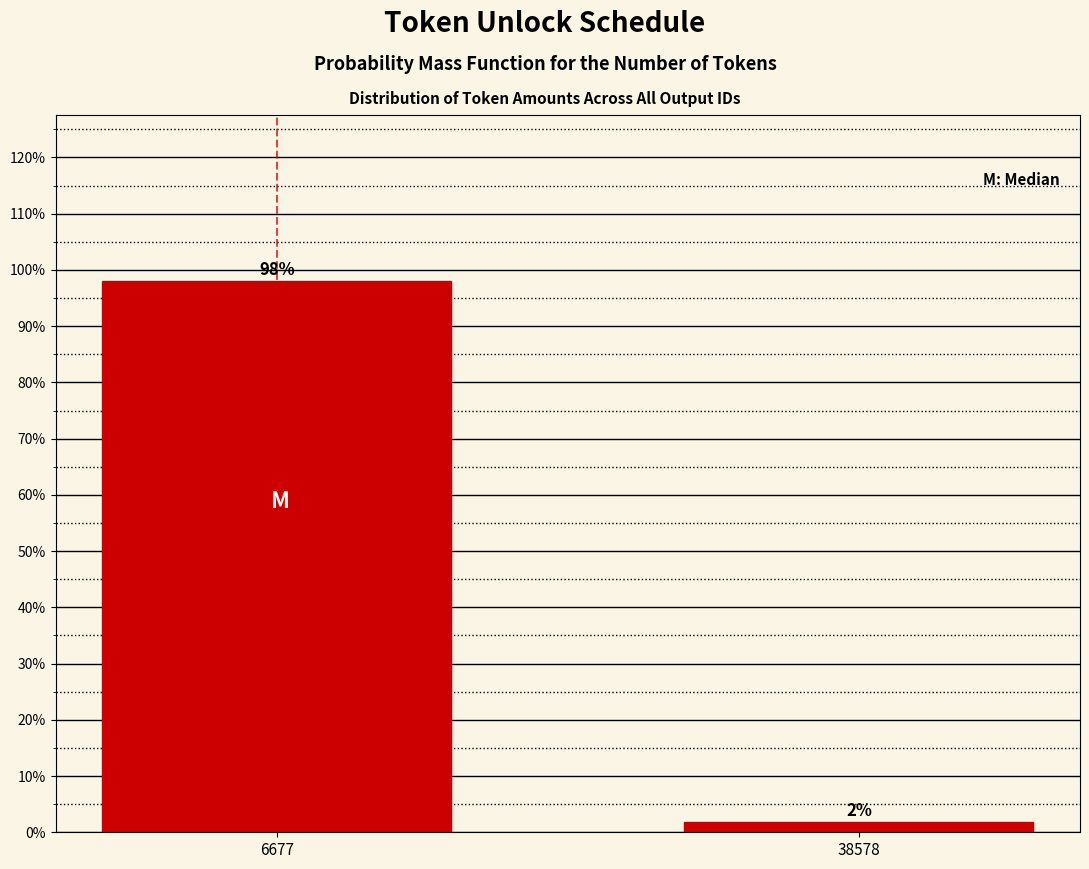

Rank the categories by value from highest to lowest.

6677, 38578